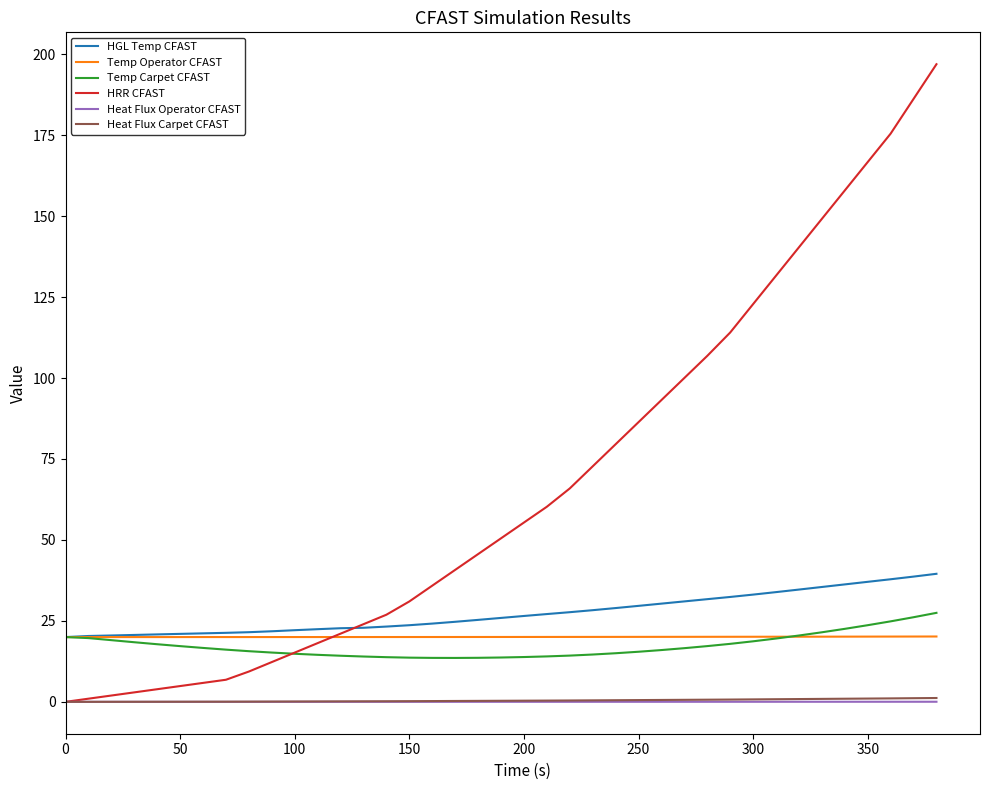

What is the greatest value displayed?

196.9